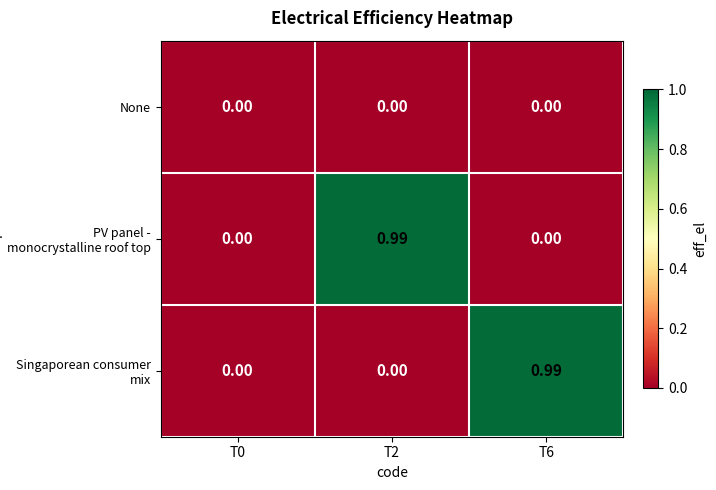

Between T0 and T6, which series saw the biggest shift?

Singaporean consumer mix